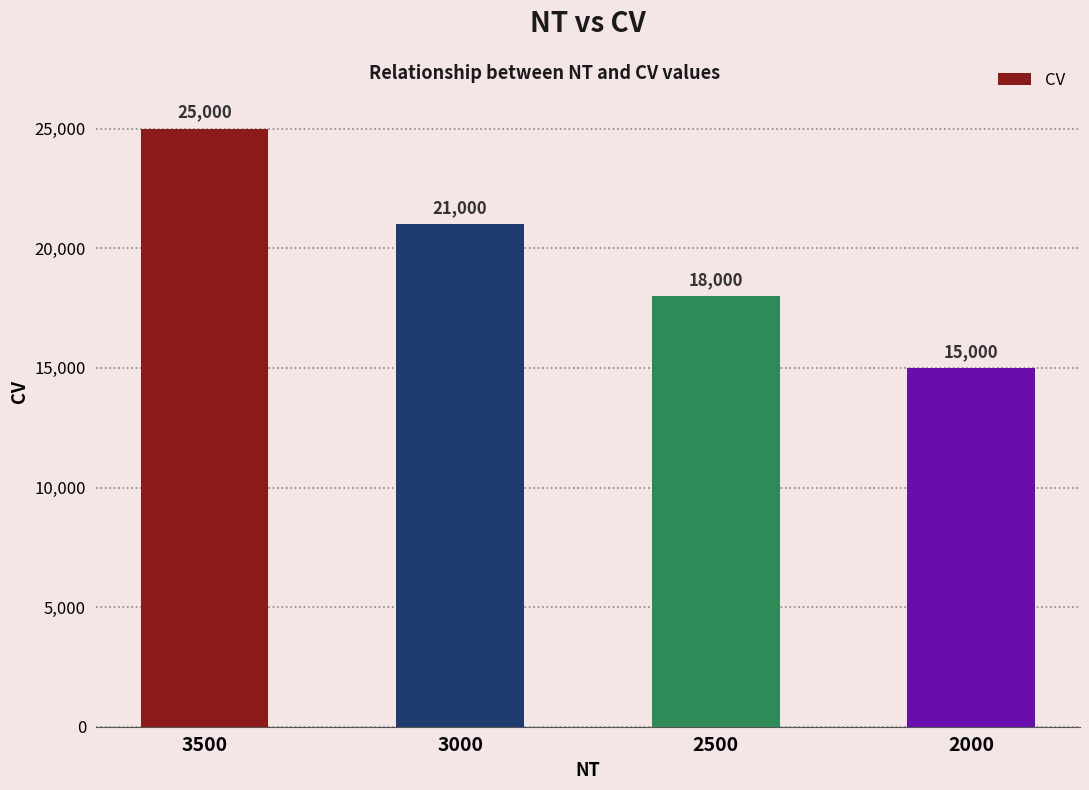

Reading left to right, transcribe all the data shown in this chart.

3500=25000	3000=21000	2500=18000	2000=15000